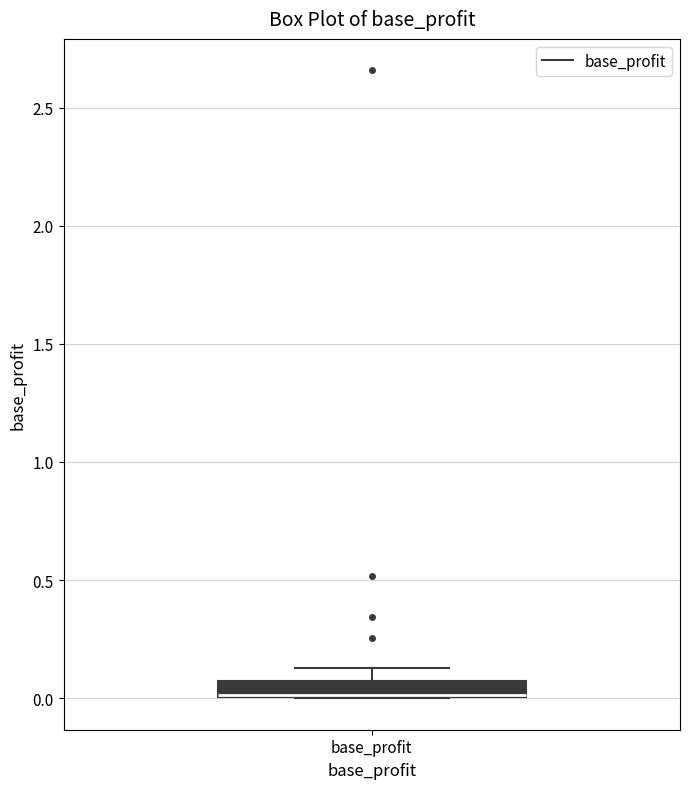

Where is the upper edge of the box for base_profit on the y-axis? The values are not printed on the chart, so give them approximately, as read against the axis.

0.05